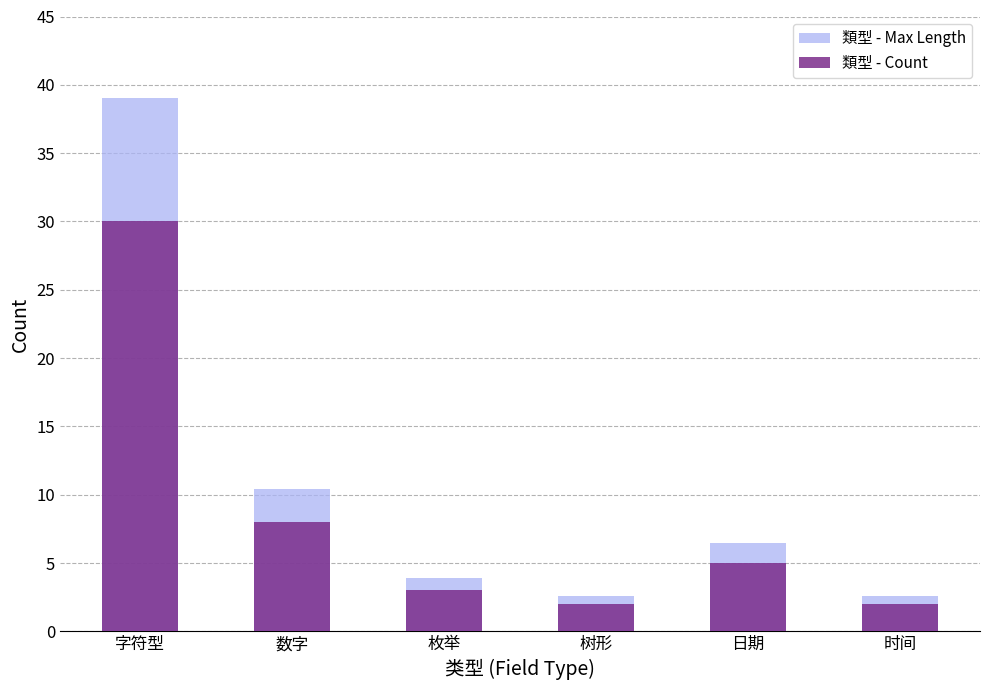

What is the average value of the 類型 - Max Length series?

10.8